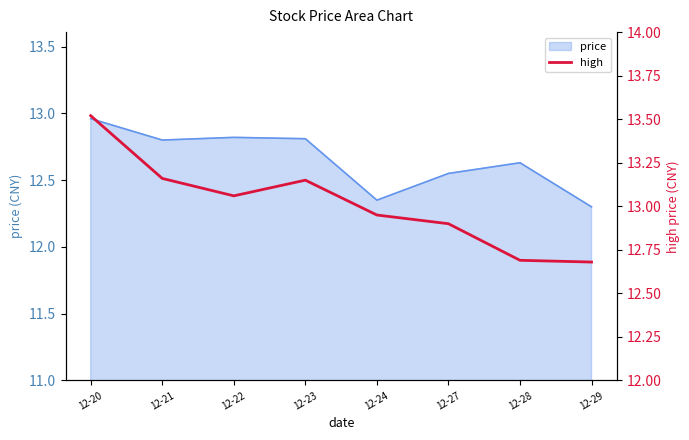

At which category does the chart reach its minimum across all series?

12-29